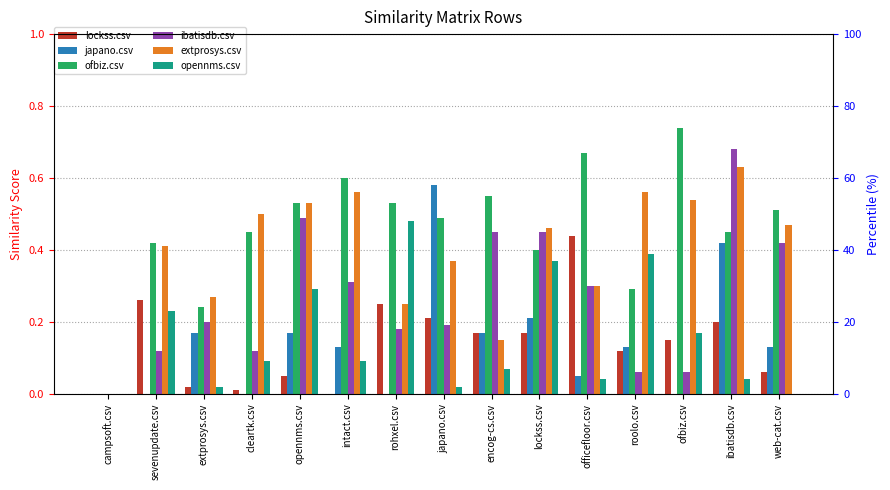

Rank the series at campsoft.csv from lowest to highest value.

lockss.csv, japano.csv, ofbiz.csv, ibatisdb.csv, extprosys.csv, opennms.csv